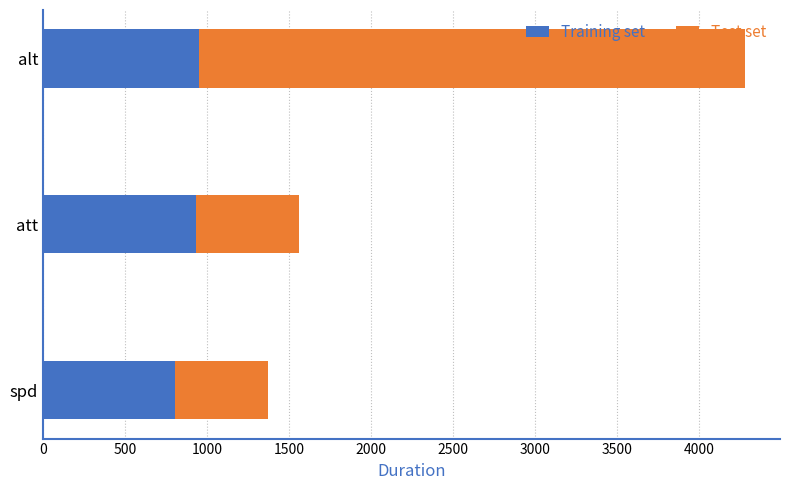

Where is Training set nearest to the value 876?

att